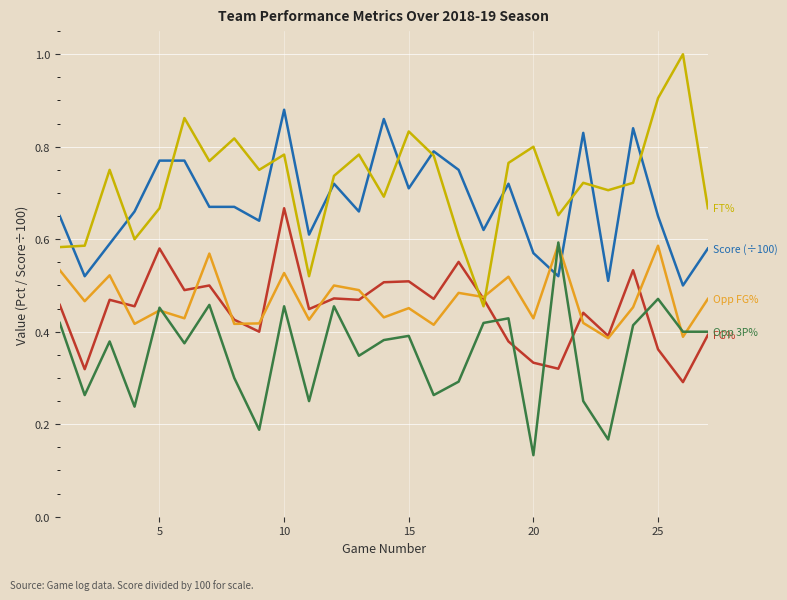

What is the maximum value shown in the chart?

1.0